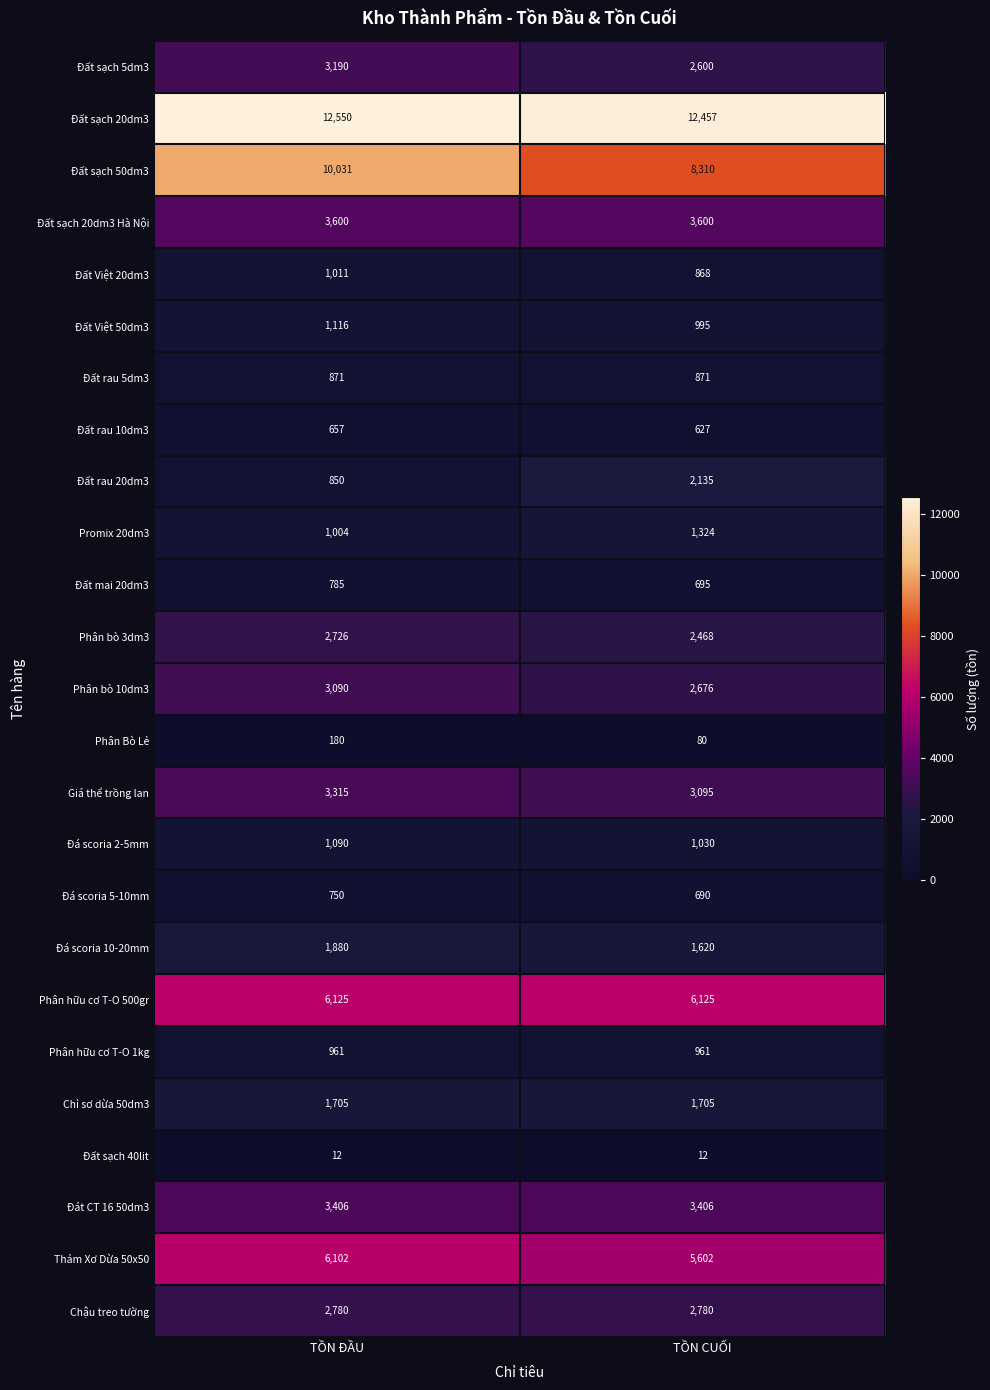

Between TỒN ĐẦU and TỒN CUỐI, which series saw the biggest shift?

Đất sạch 50dm3